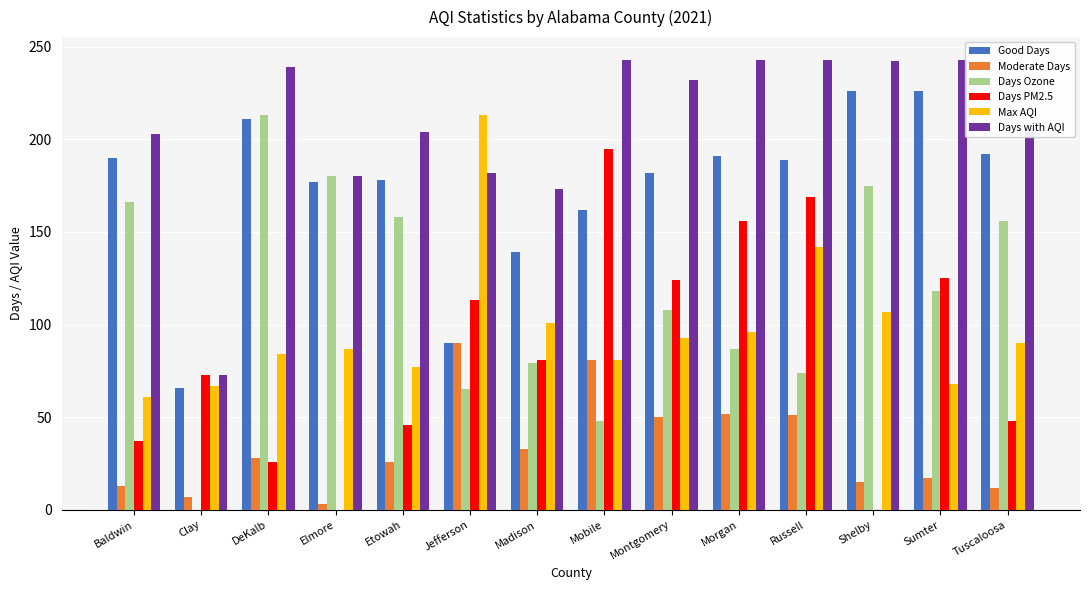

Which series has the largest total across all categories?

Days with AQI